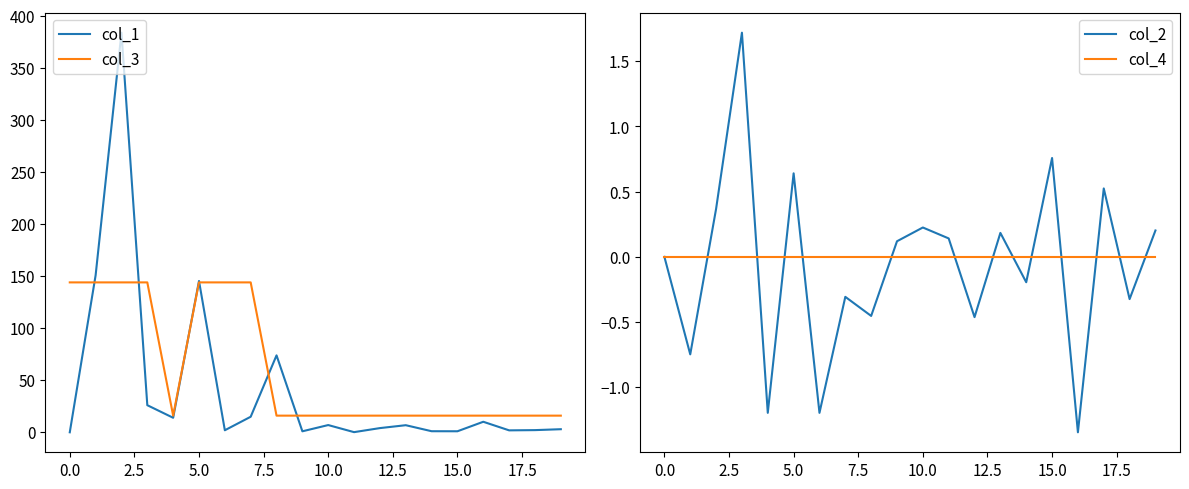

Is it true that col_1 equals 1.9 at 17?

True